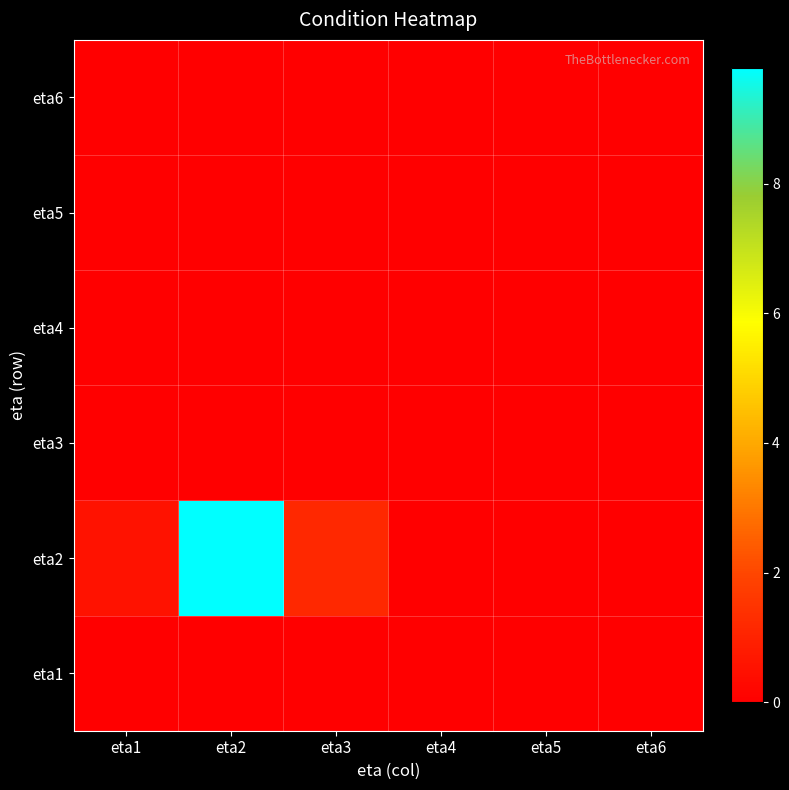

Reading left to right, list all the values displayed in this chart.

eta1: eta1=0.0	eta2=0.0	eta3=0.0	eta4=0.0	eta5=0.0	eta6=0.0
eta2: eta1=0.5	eta2=9.8	eta3=1.1	eta4=0.0	eta5=0.0	eta6=0.0
eta3: eta1=0.0	eta2=0.0	eta3=0.0	eta4=0.0	eta5=0.0	eta6=0.0
eta4: eta1=0.0	eta2=0.0	eta3=0.0	eta4=0.0	eta5=0.0	eta6=0.0
eta5: eta1=0.0	eta2=0.0	eta3=0.0	eta4=0.0	eta5=0.0	eta6=0.0
eta6: eta1=0.0	eta2=0.0	eta3=0.0	eta4=0.0	eta5=0.0	eta6=0.0